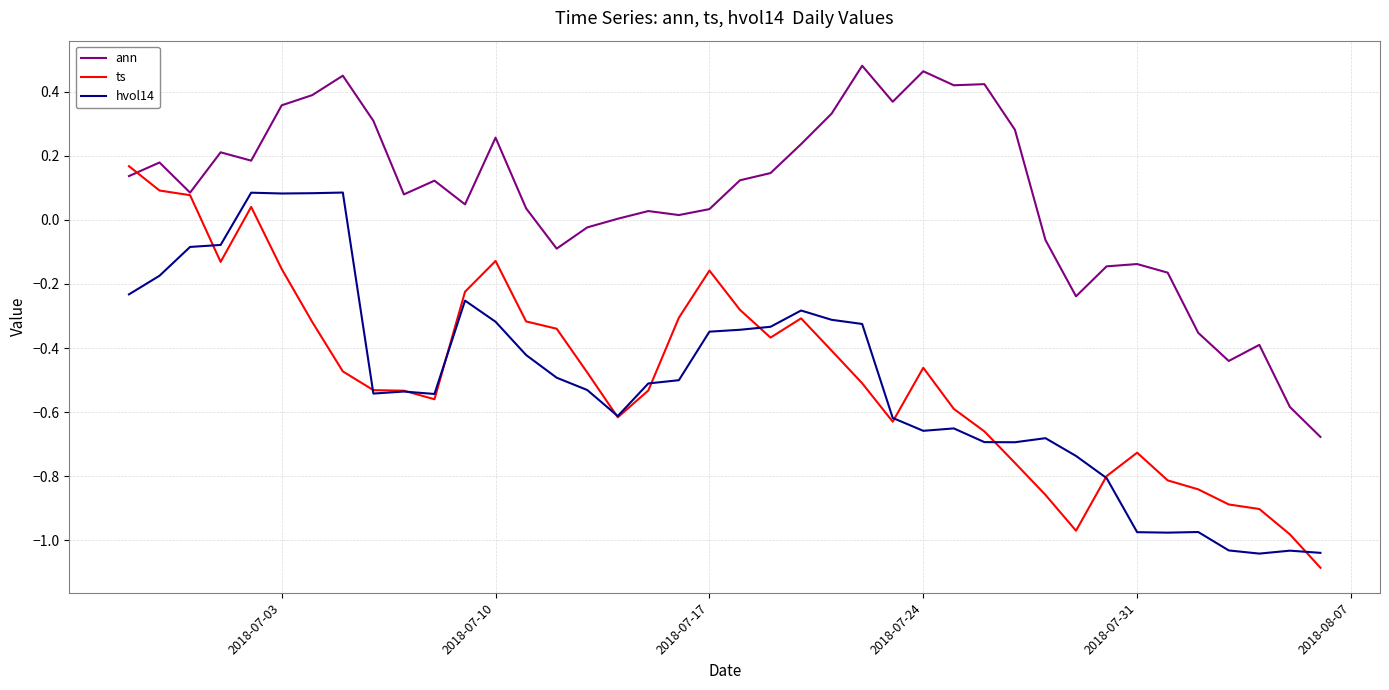

Which series has the largest total across all categories?

ann